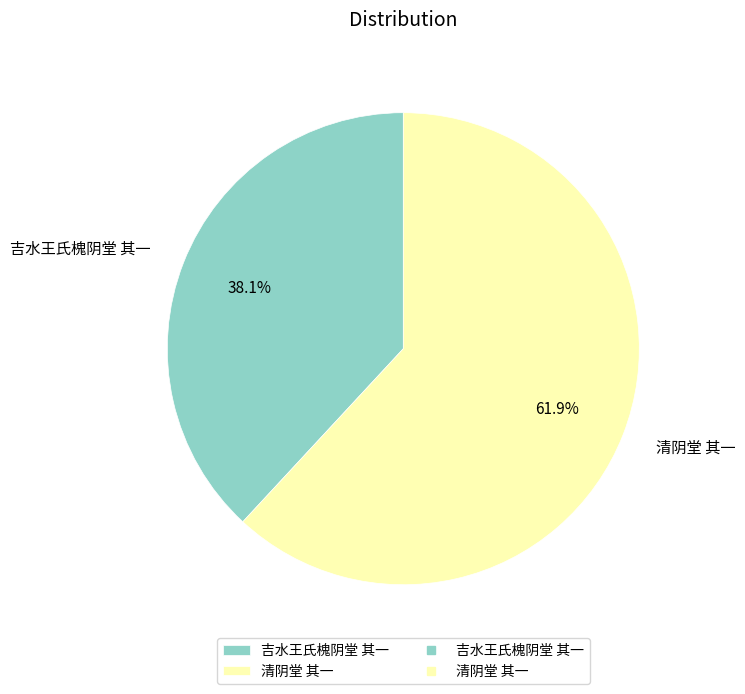

Which category has the smallest portion of the pie?

吉水王氏槐阴堂 其一